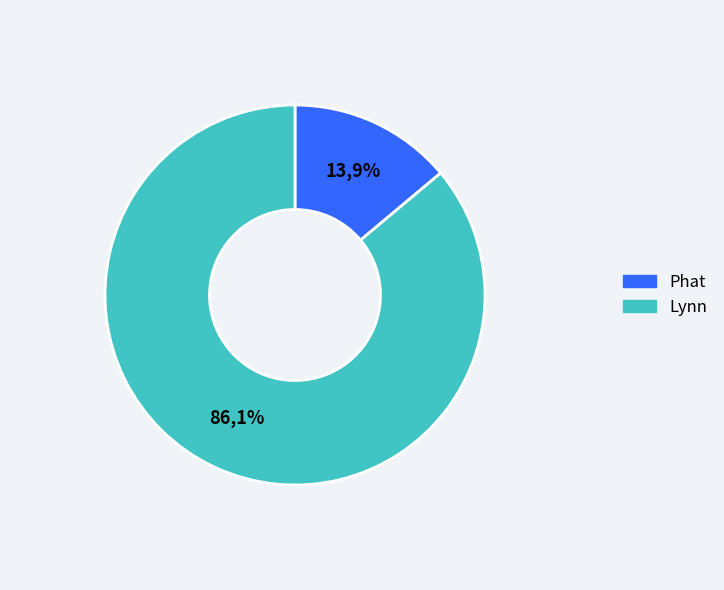

True or false: Phat accounts for 27% of the total.

False